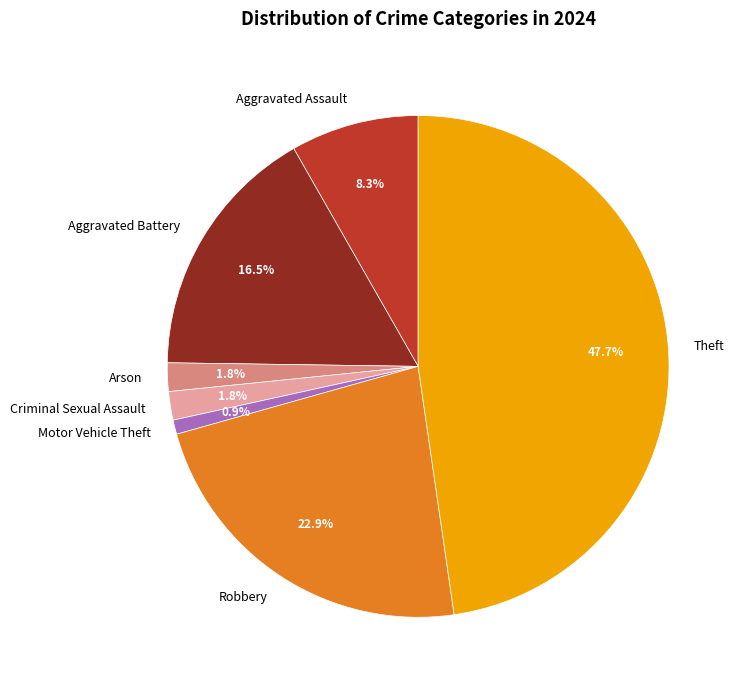

Is there any slice that represents more than half of the pie?

No